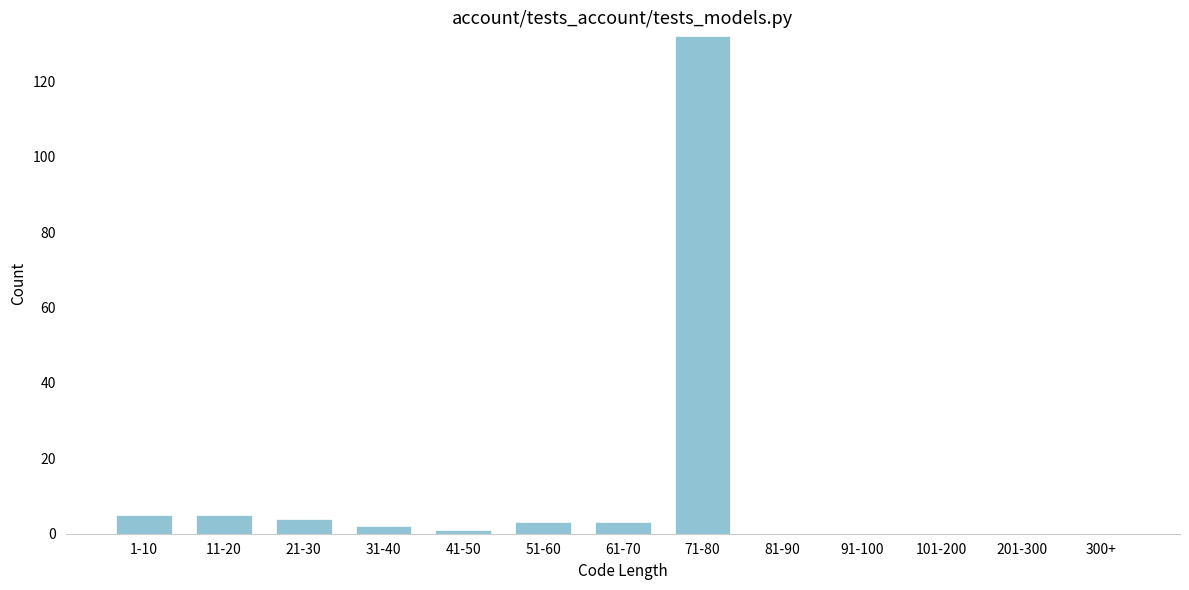

Reading left to right, what are all the values shown in this chart?

1-10=5	11-20=5	21-30=4	31-40=2	41-50=1	51-60=3	61-70=3	71-80=132	81-90=0	91-100=0	101-200=0	201-300=0	300+=0